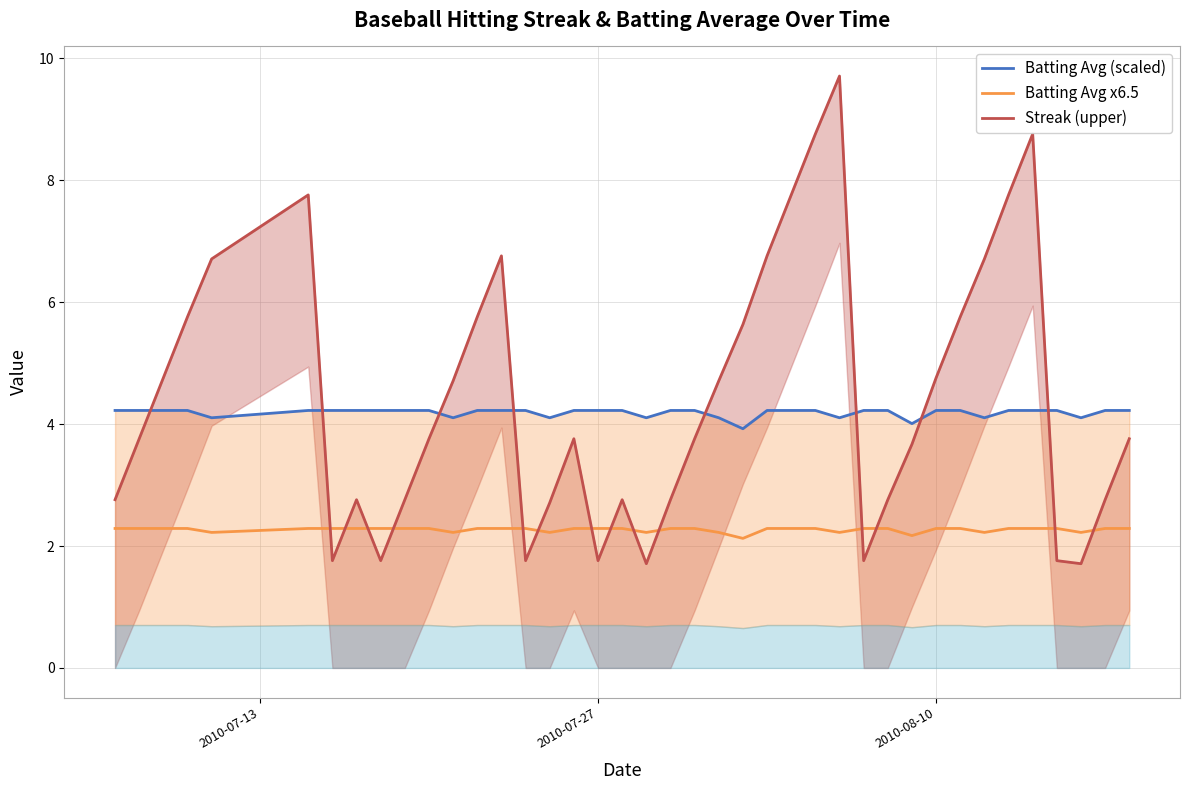

What is the minimum value shown in the chart?

1.7